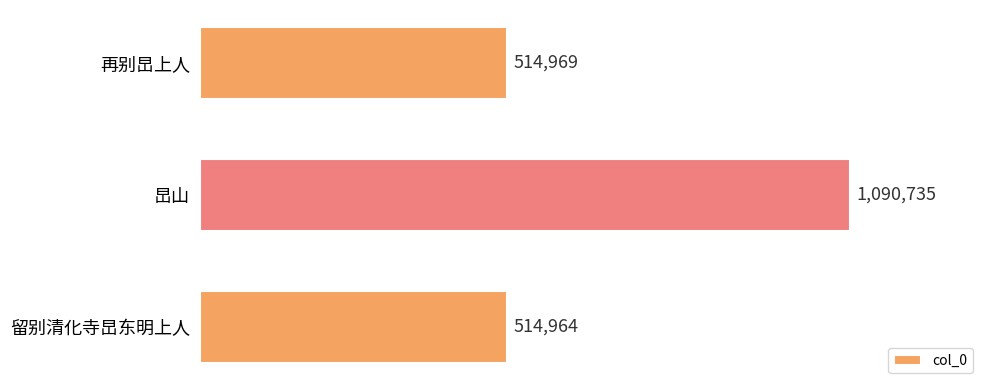

Which category has the highest value across all series?

旵山